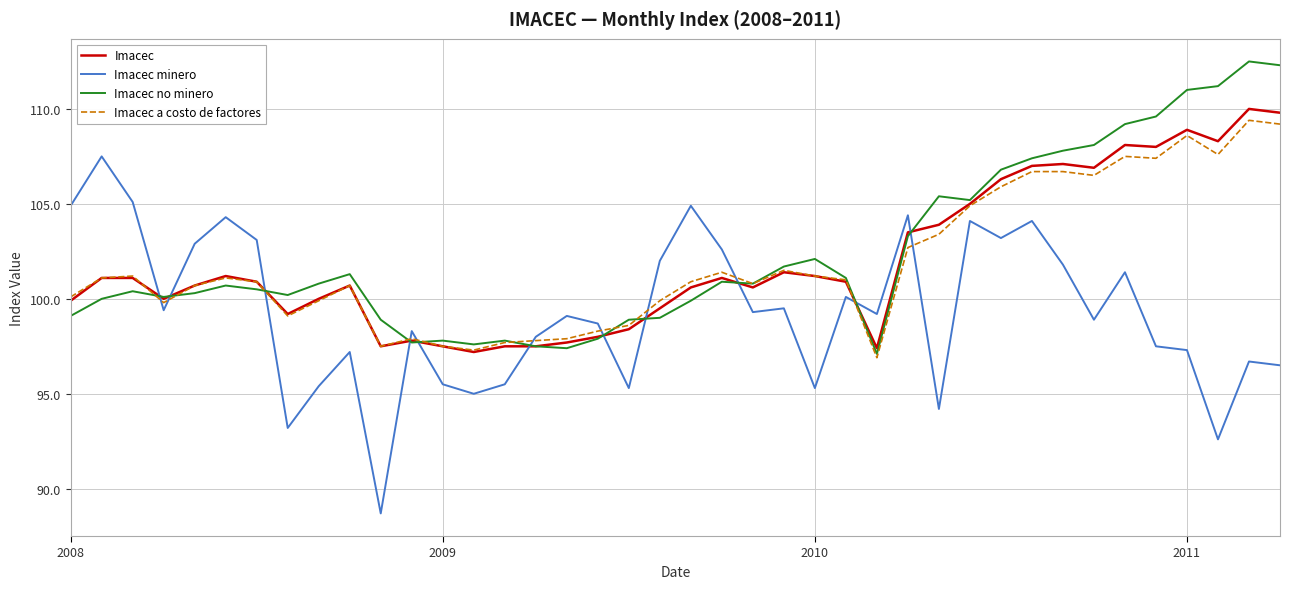

Does the chart have visible grid lines?

Yes